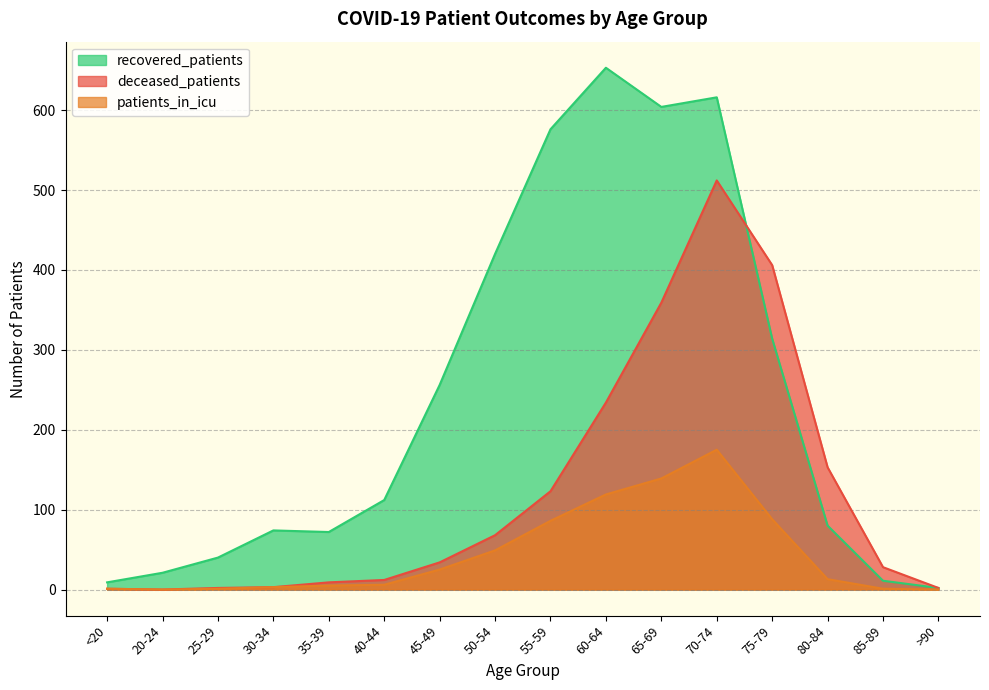

What position from the left is 40-44?

6